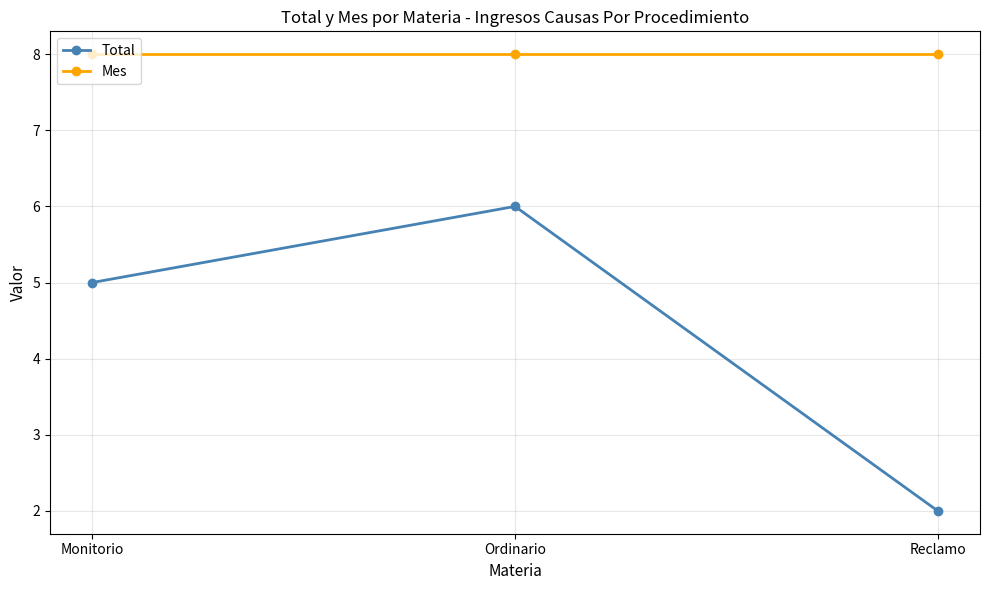

What is the greatest value displayed?

8